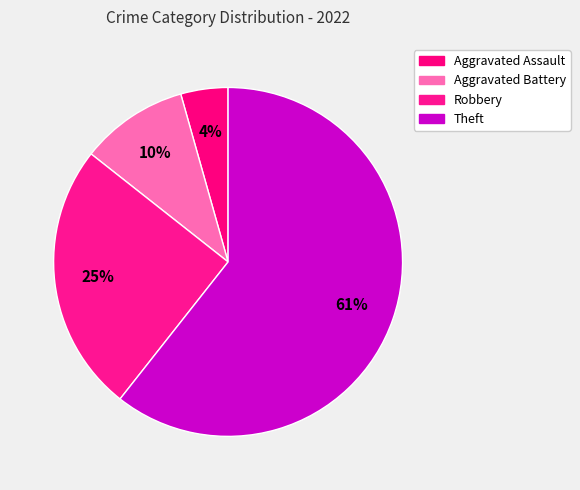

How many segments does this pie chart have?

4